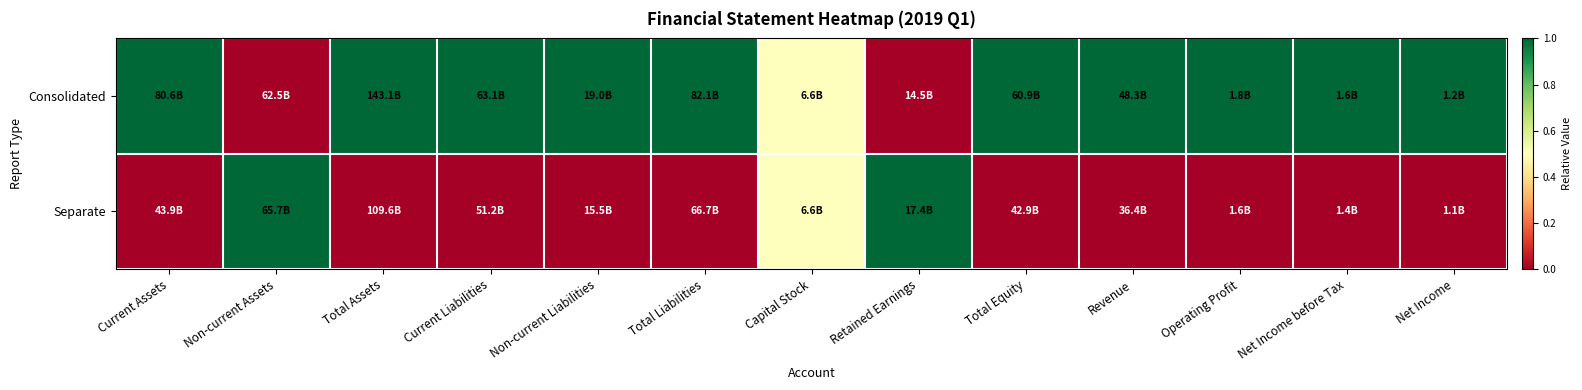

Which label corresponds to the largest value in the chart?

Current Assets